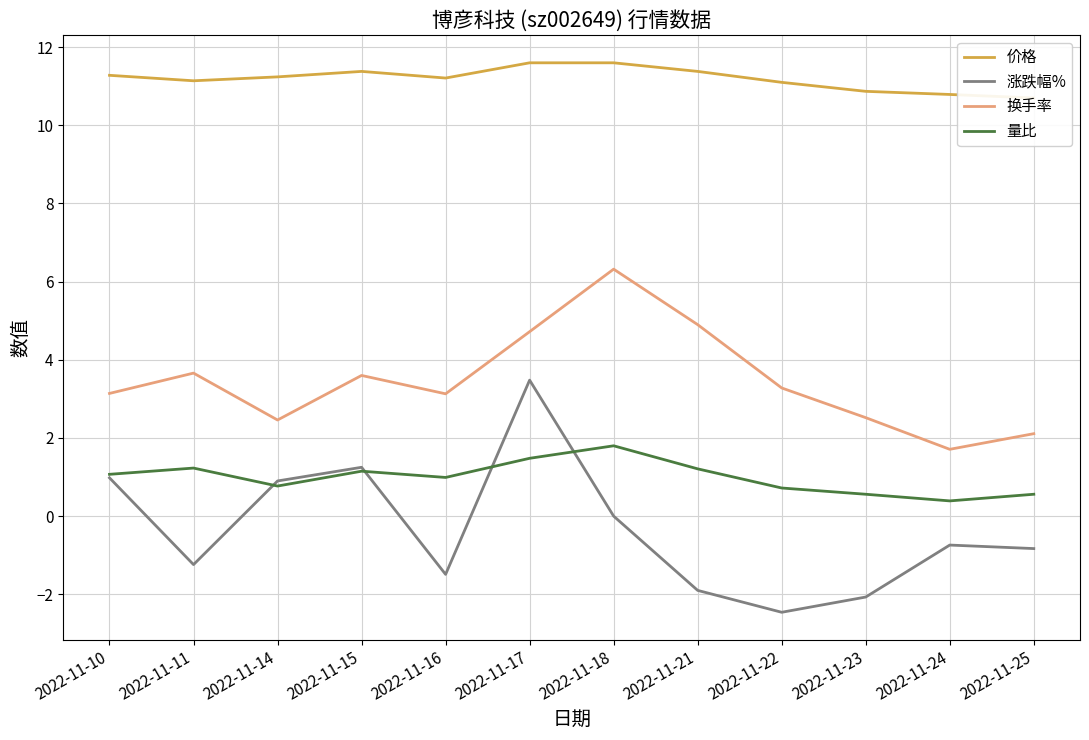

Is it true that 量比 equals 0.6 at 2022-11-18?

False